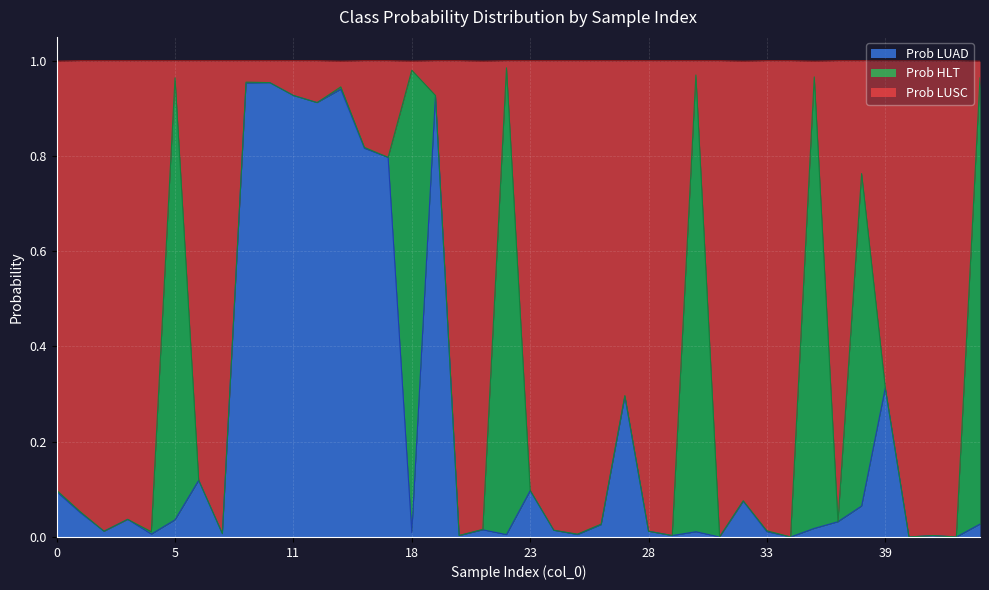

At which category does Prob LUAD reach its first local valley?

2